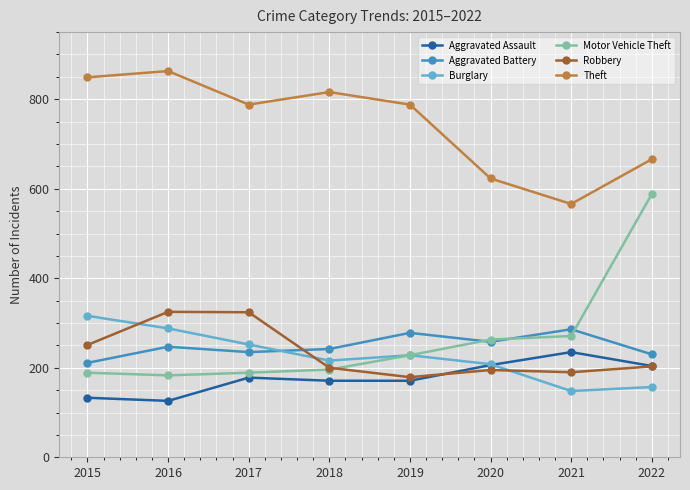

True or false: Aggravated Assault has more than 2 points higher than both neighbors.

False